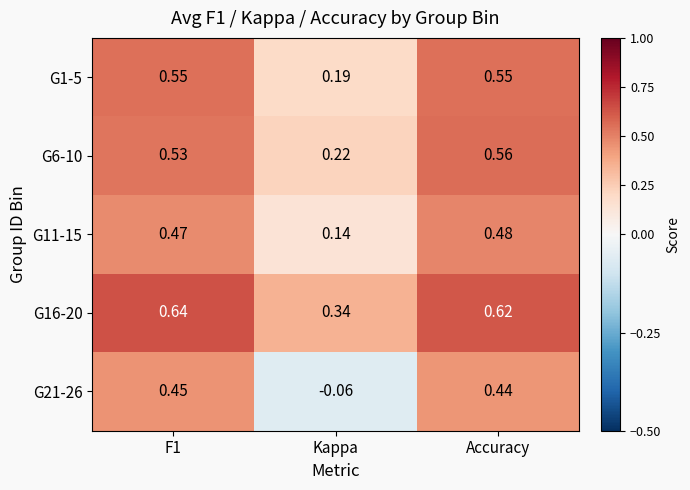

At which label is G1-5 closest to 0?

Kappa